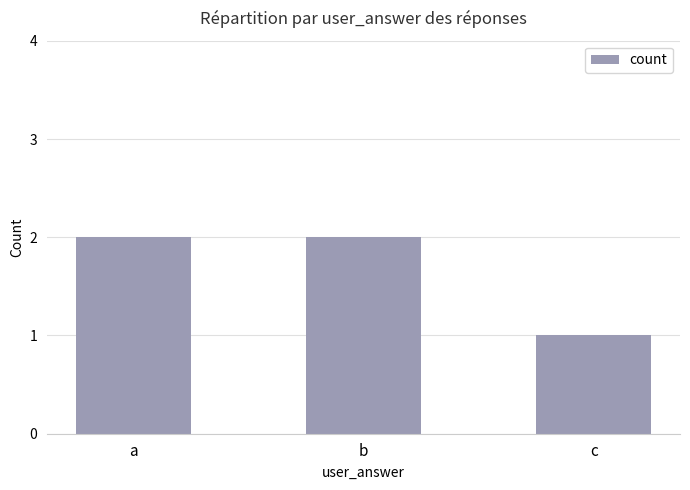

What is the sum of all values?

5